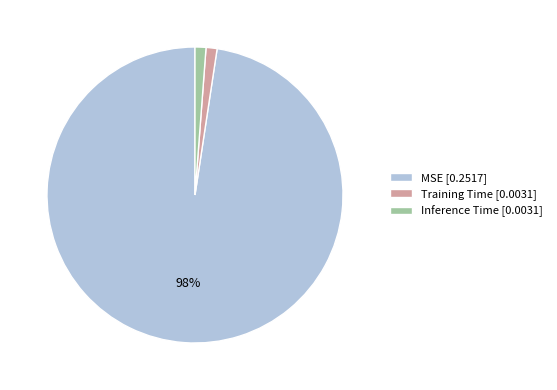

Is it true that Inference Time is 1% of the pie?

True